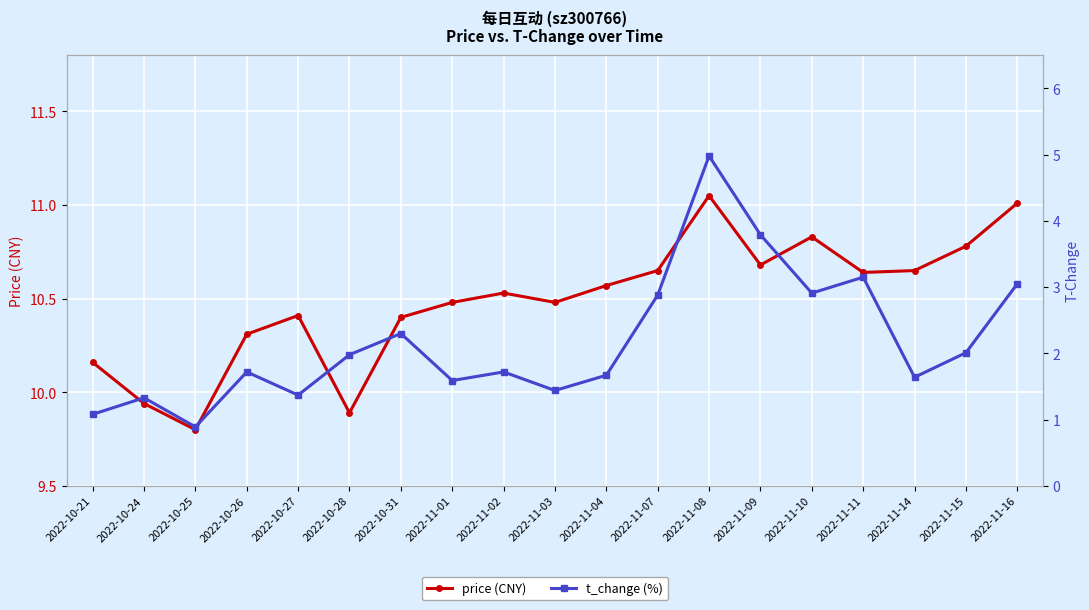

True or false: t_change and price intersect in this chart.

False